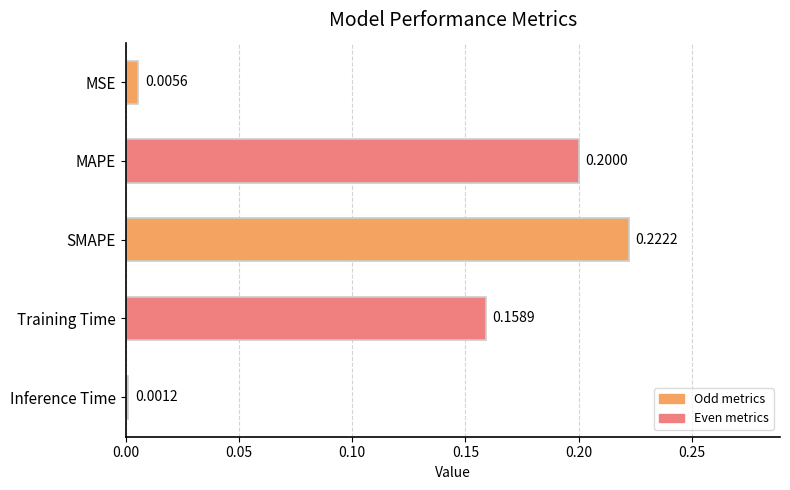

What is the difference between the maximum and minimum values?

0.2